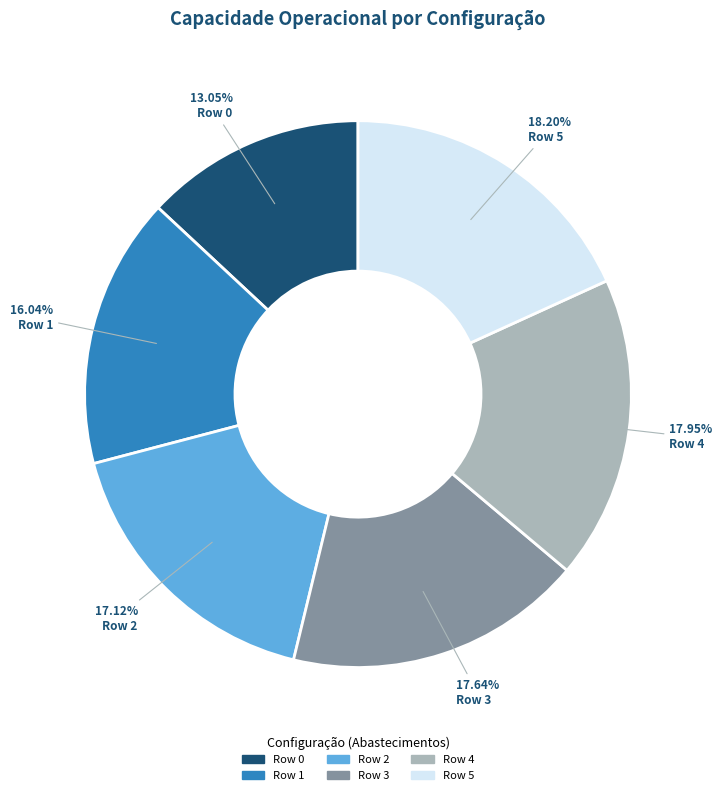

Is Row 1 the majority of the pie?

No